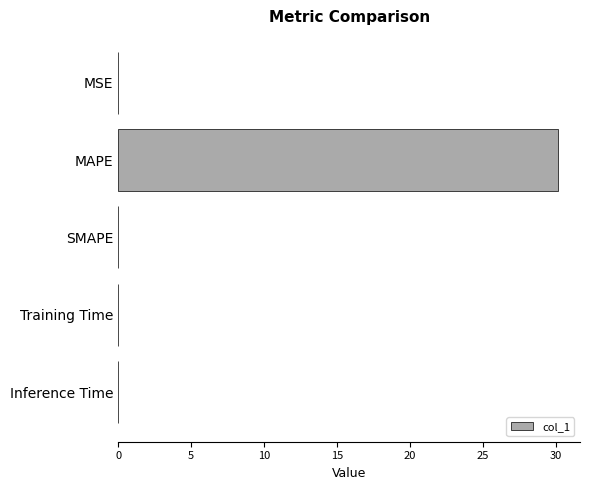

The value at MSE is 0.0. True or false?

True